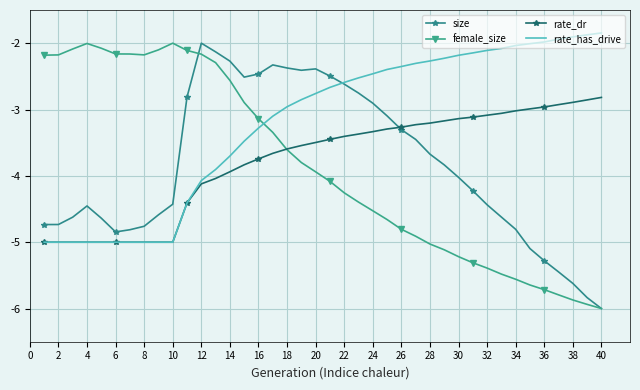

What is the maximum value for female_size?

-2.0